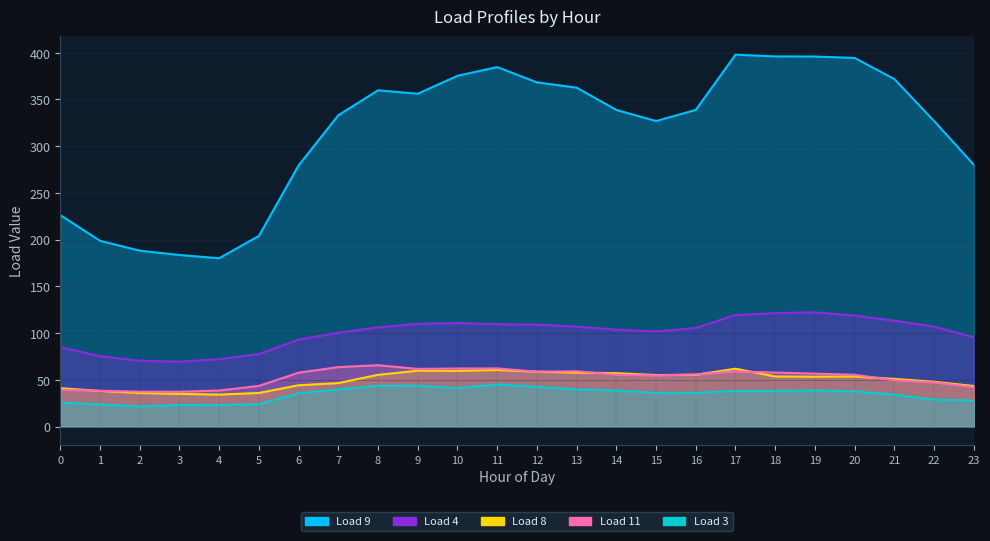

Is it true that Load 4 equals 110.8 at 10?

True